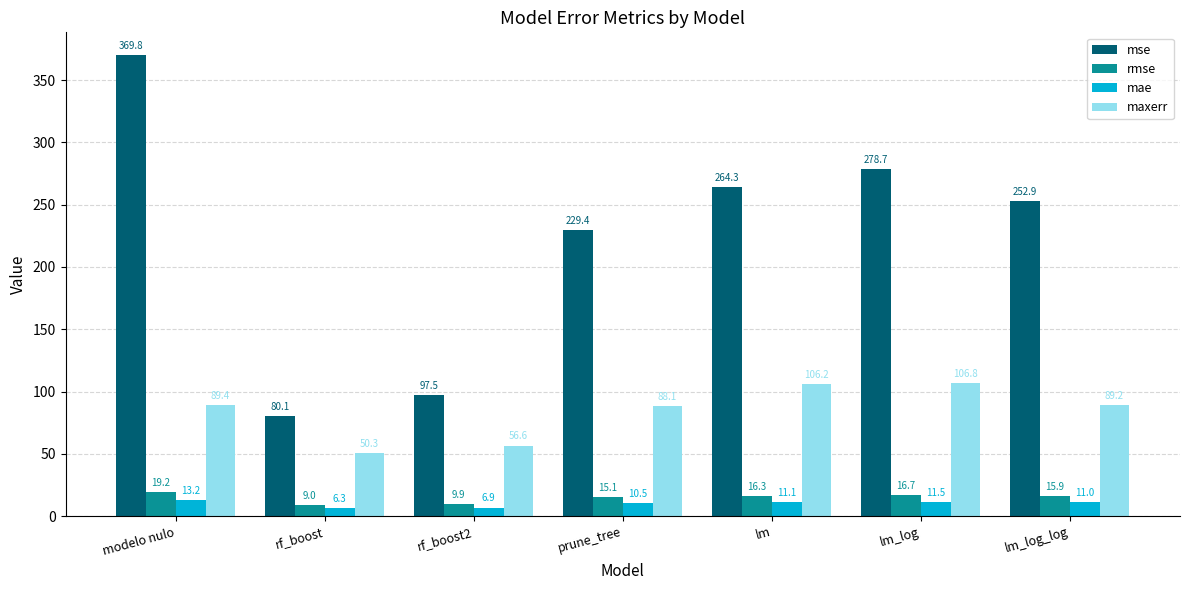

Rank the categories by rmse value from highest to lowest.

modelo nulo, lm_log, lm, lm_log_log, prune_tree, rf_boost2, rf_boost